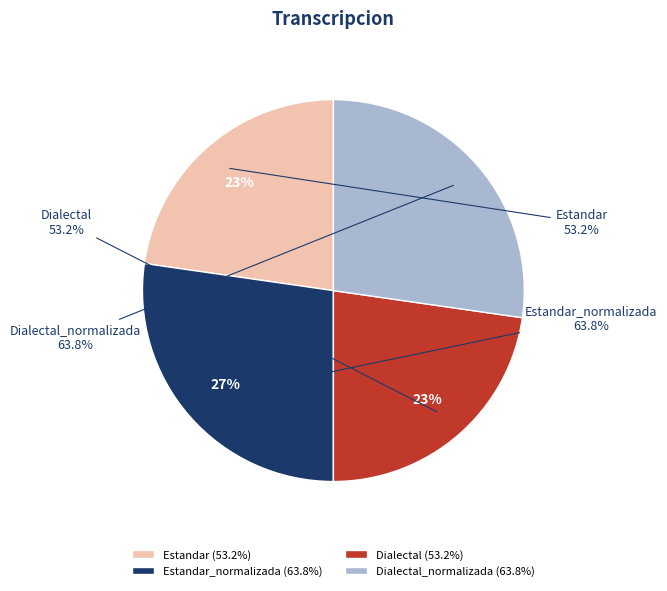

Does any single category account for the majority?

No